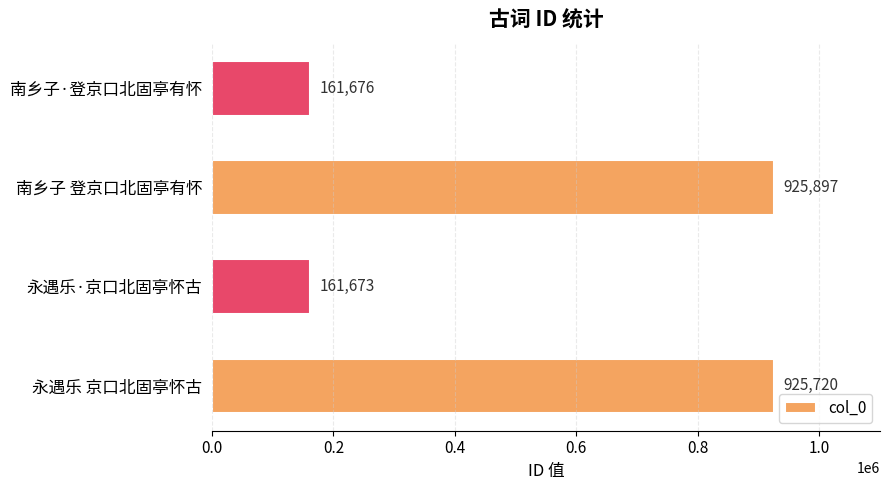

At which label is the value closest to 543785?

永遇乐 京口北固亭怀古